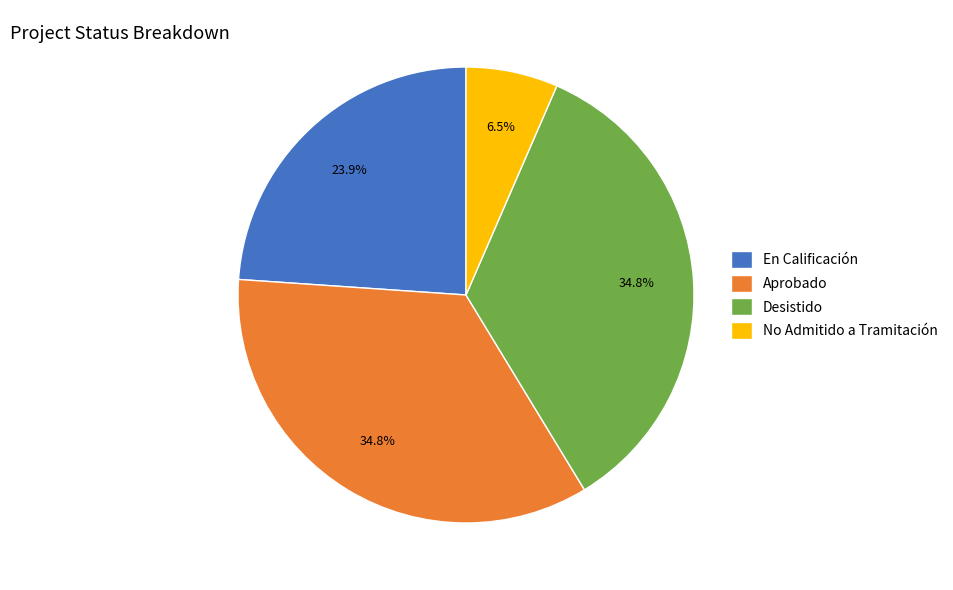

Combined, what portion of the pie is En Calificación and Aprobado?

58.7%